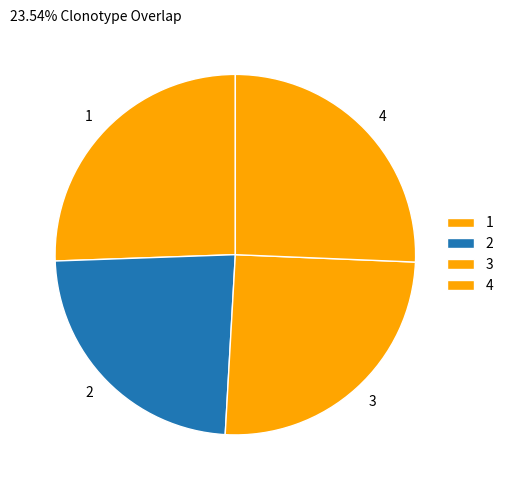

Which has a higher value, 2 or 4?

4